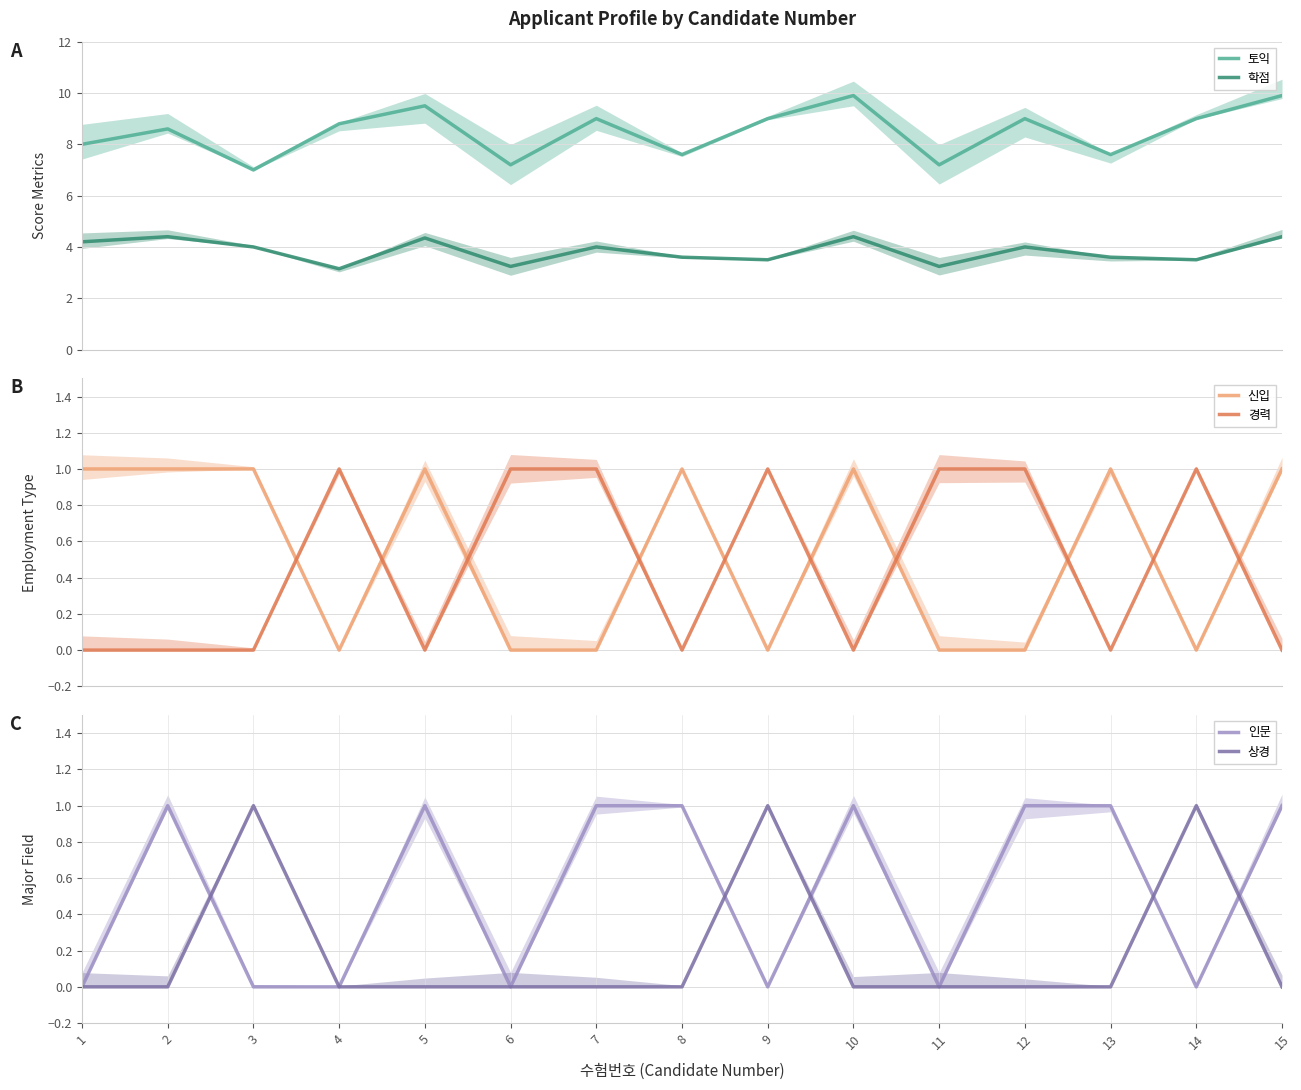

How many categories are shown in the chart?

15